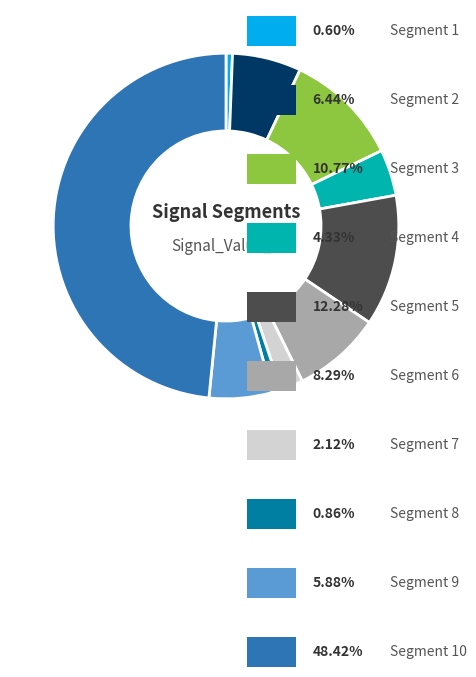

Is there any slice that represents more than half of the pie?

No